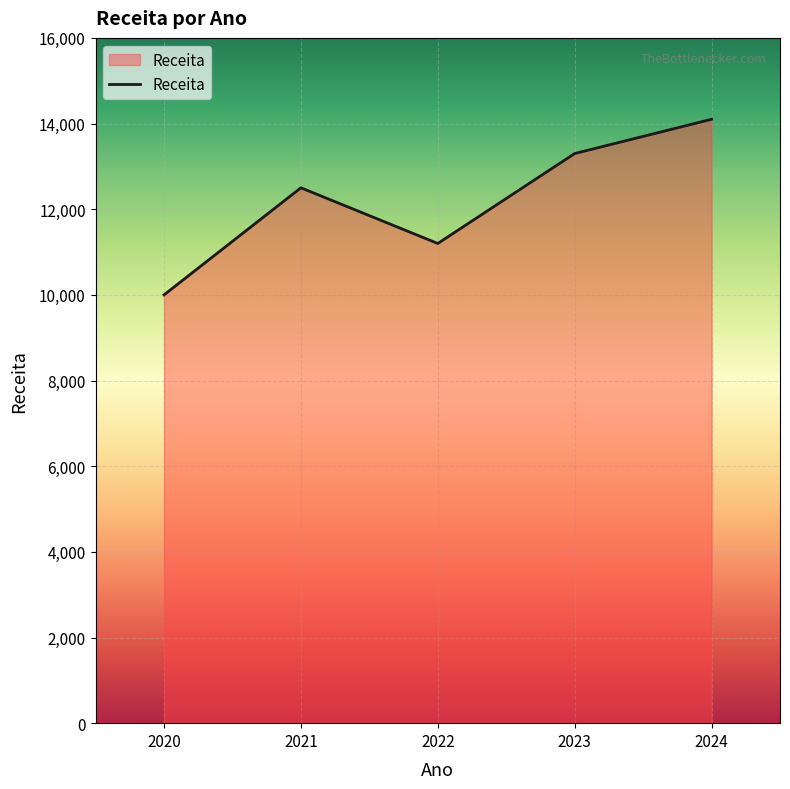

The chart shows a value of 12500 at 2021. True or false?

True